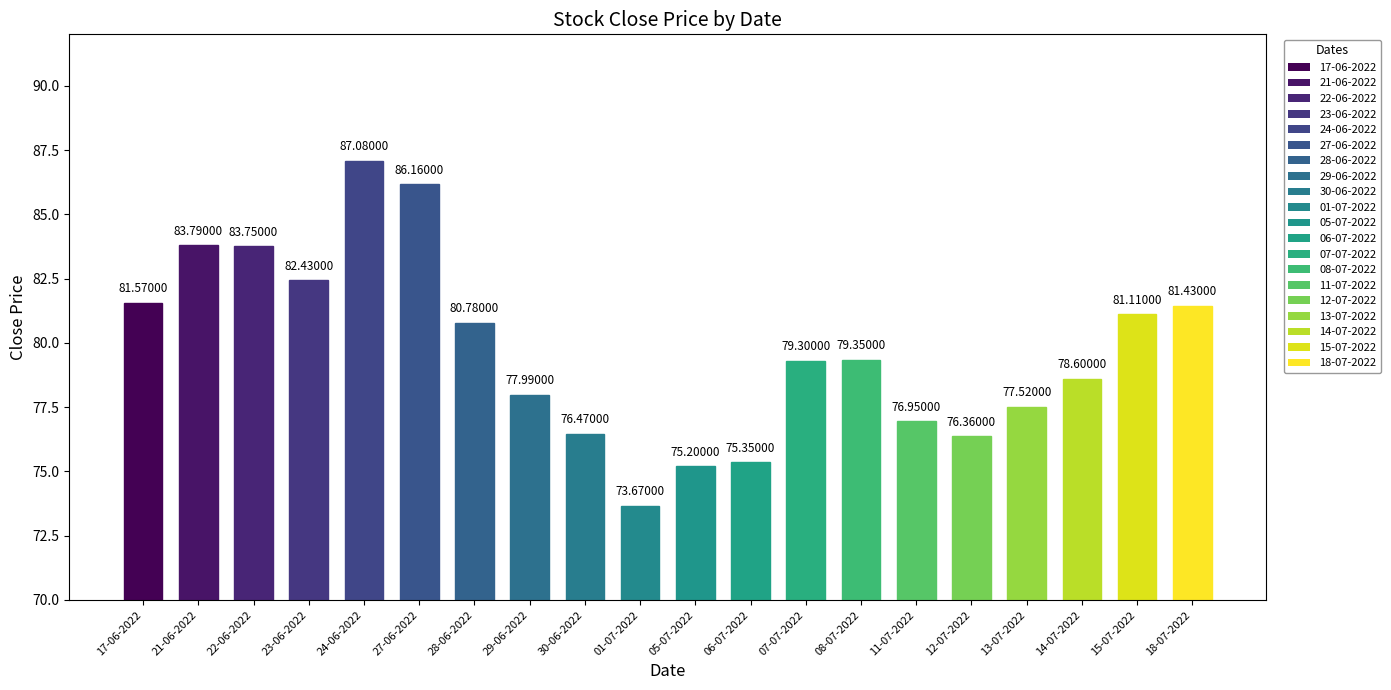

Which category has the highest value across all series?

24-06-2022